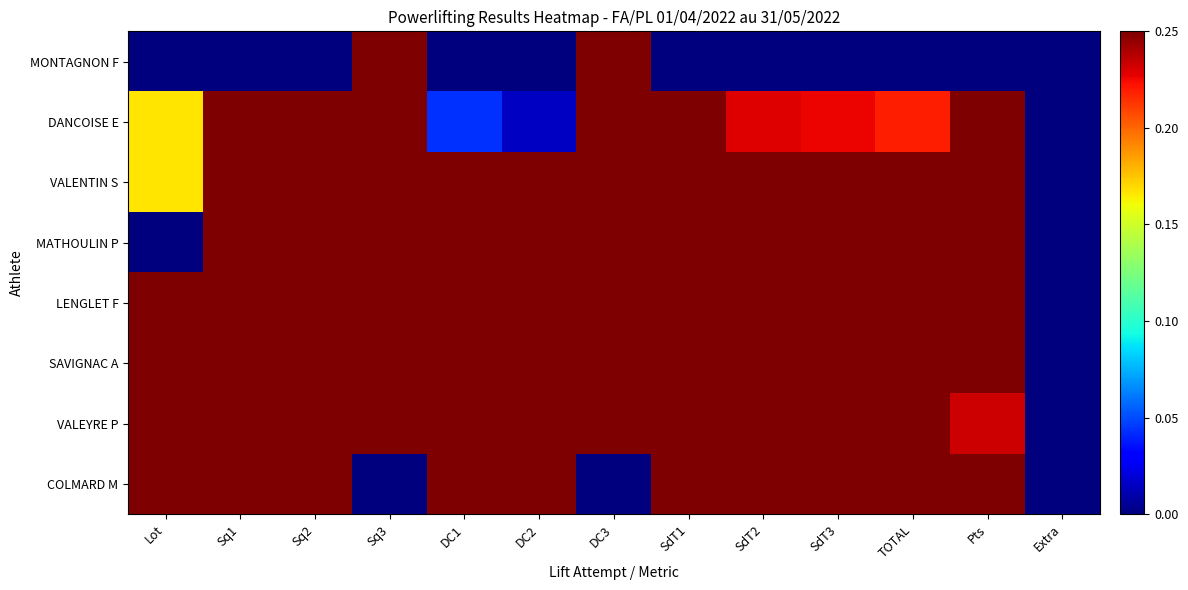

What is the total value across all series at TOTAL?

4.9